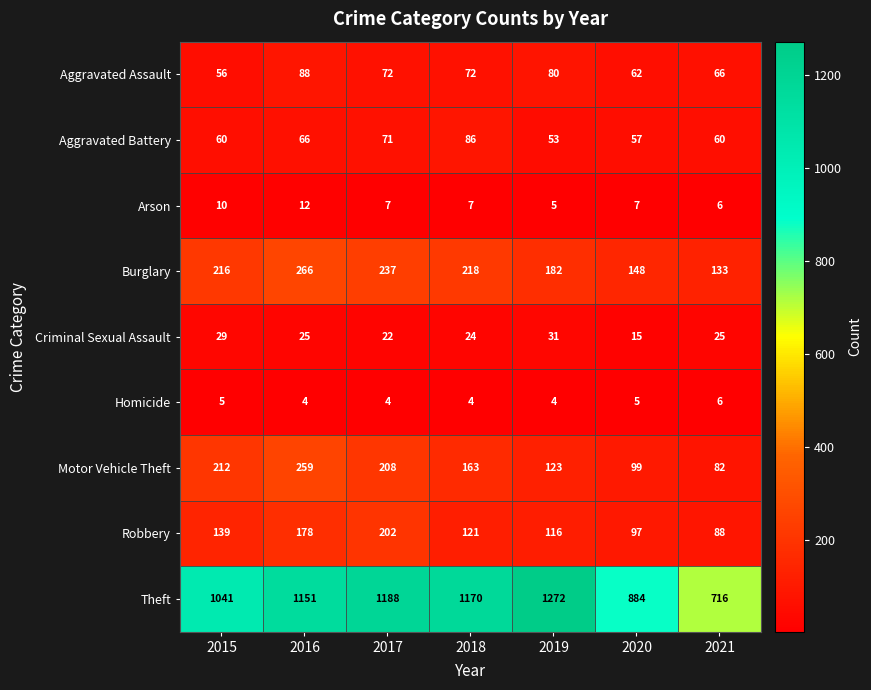

What is the minimum value shown in the chart?

4